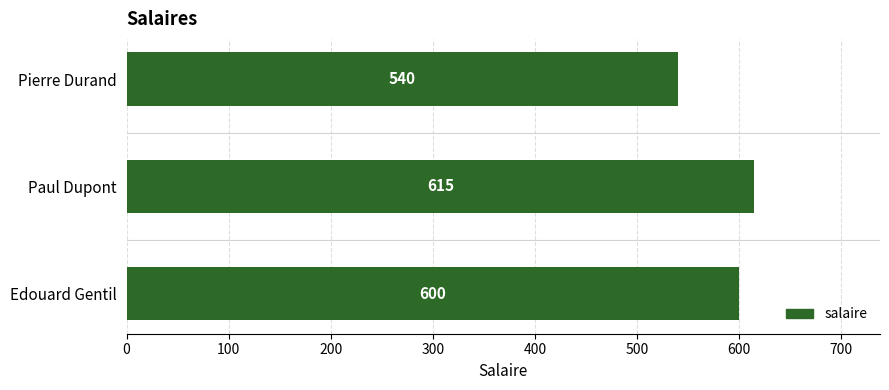

What is the difference between the maximum and second lowest values?

15